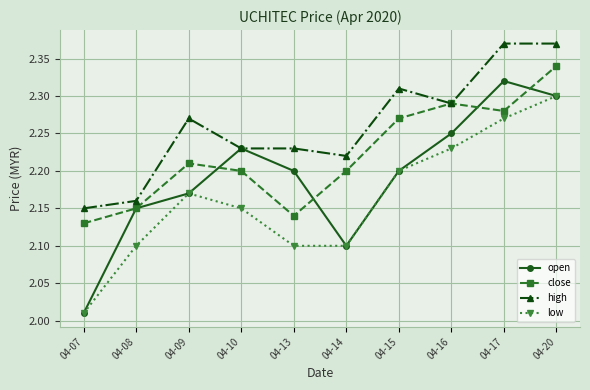

True or false: high and low intersect in this chart.

False